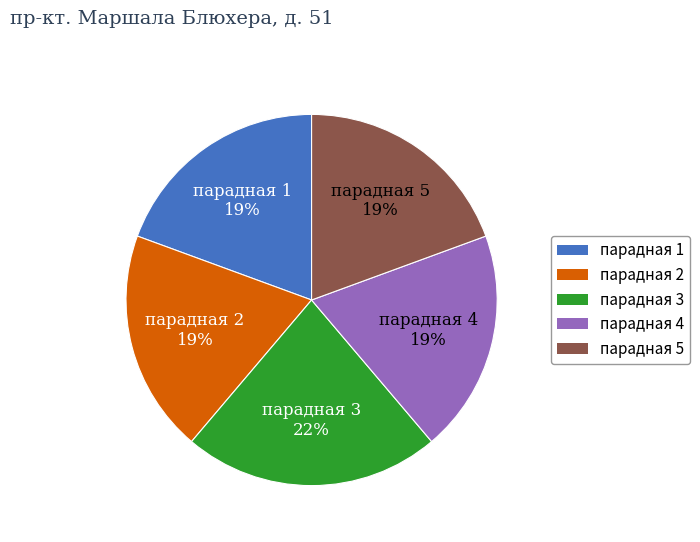

Count the number of slices in the pie.

5